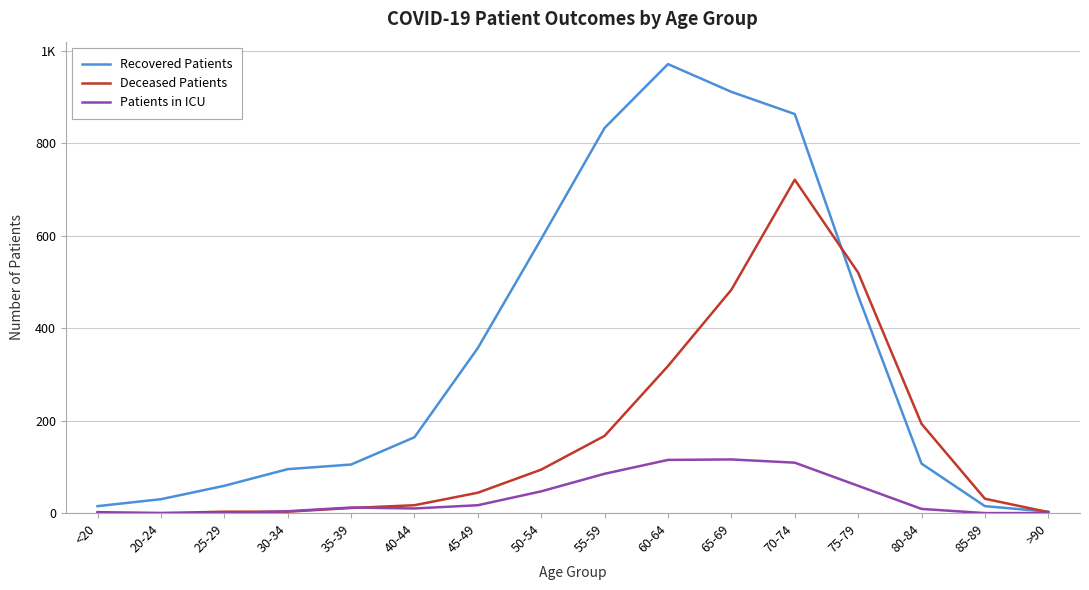

What are all the series names shown in the legend?

Recovered Patients, Deceased Patients, Patients in ICU